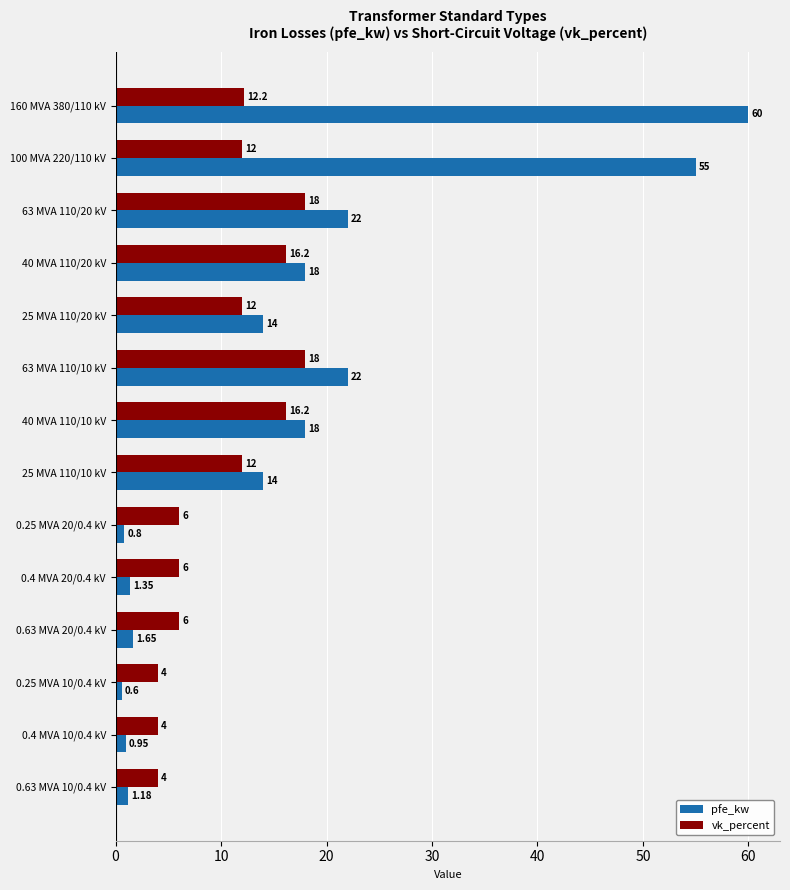

What is the average value of the pfe_kw series?

16.4